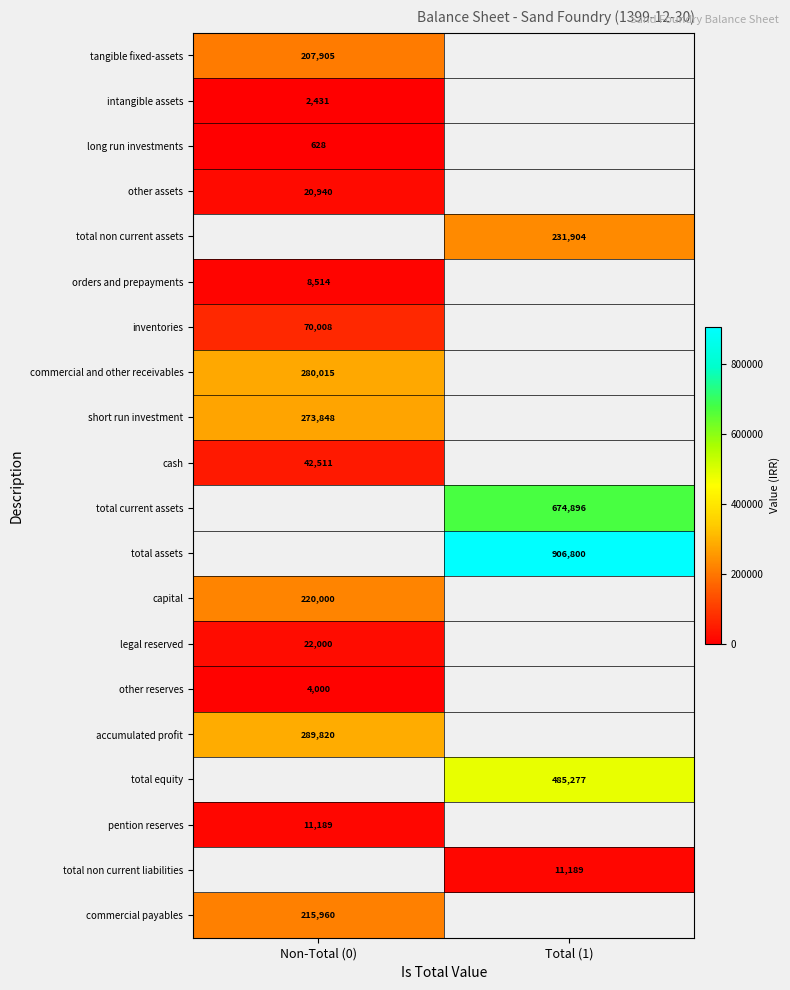

Which label corresponds to the smallest value in the chart?

Non-Total (0)